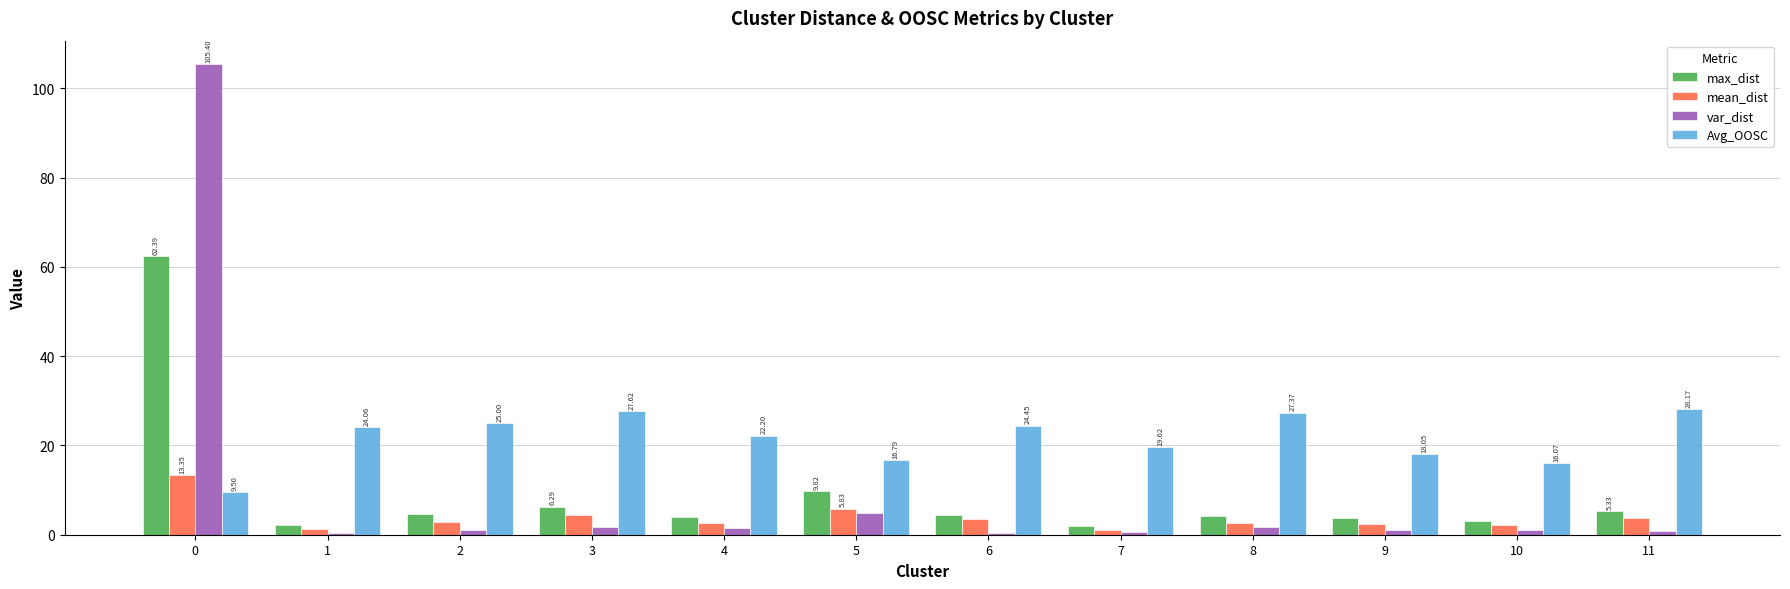

How many series are shown in this chart?

4